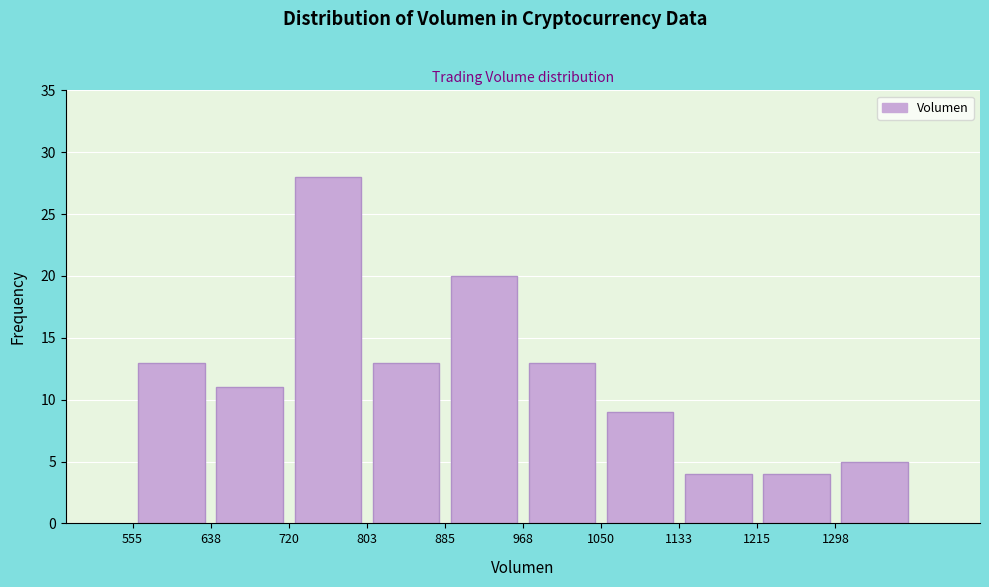

How tall is the bar that spans 1050 to 1130 on the x-axis? Neither the bar edges nor the heights are printed on the chart, so give them approximately, as read against the axes.

9